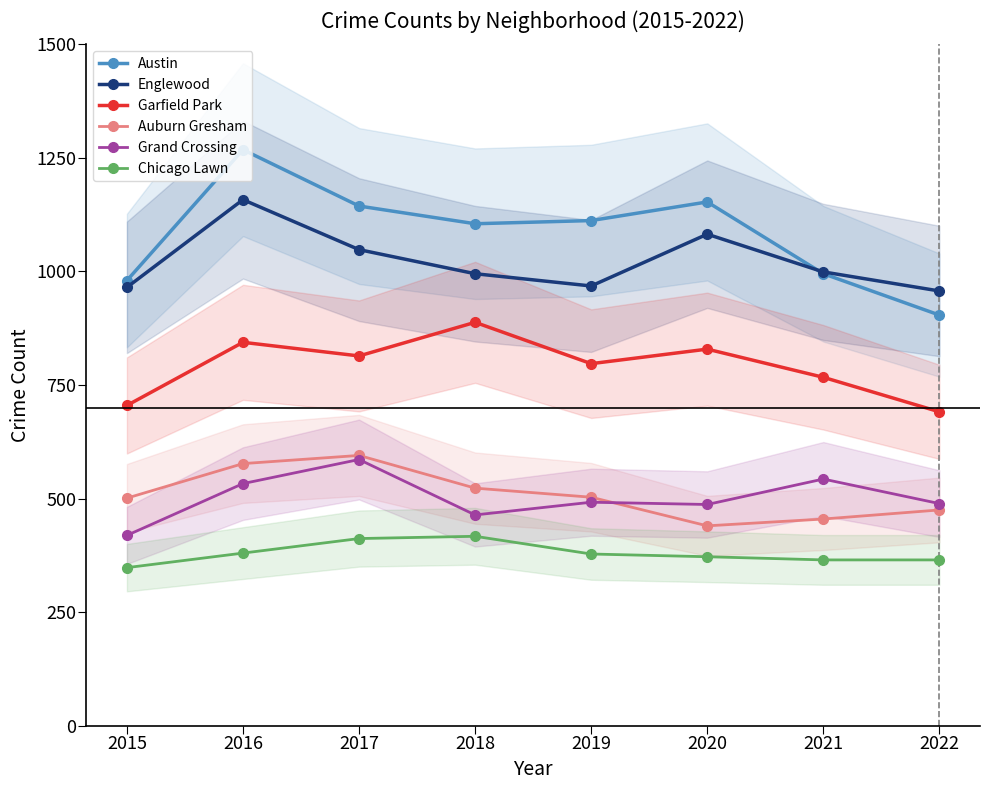

Reading left to right, what are all the values shown in this chart?

Austin: 980	1268	1144	1105	1112	1153	995	904
Englewood: 965	1158	1048	995	968	1082	999	957
Garfield Park: 705	844	814	888	797	829	767	691
Auburn Gresham: 501	577	595	523	503	440	455	475
Grand Crossing: 419	533	586	464	492	487	543	489
Chicago Lawn: 348	380	412	417	378	372	365	365